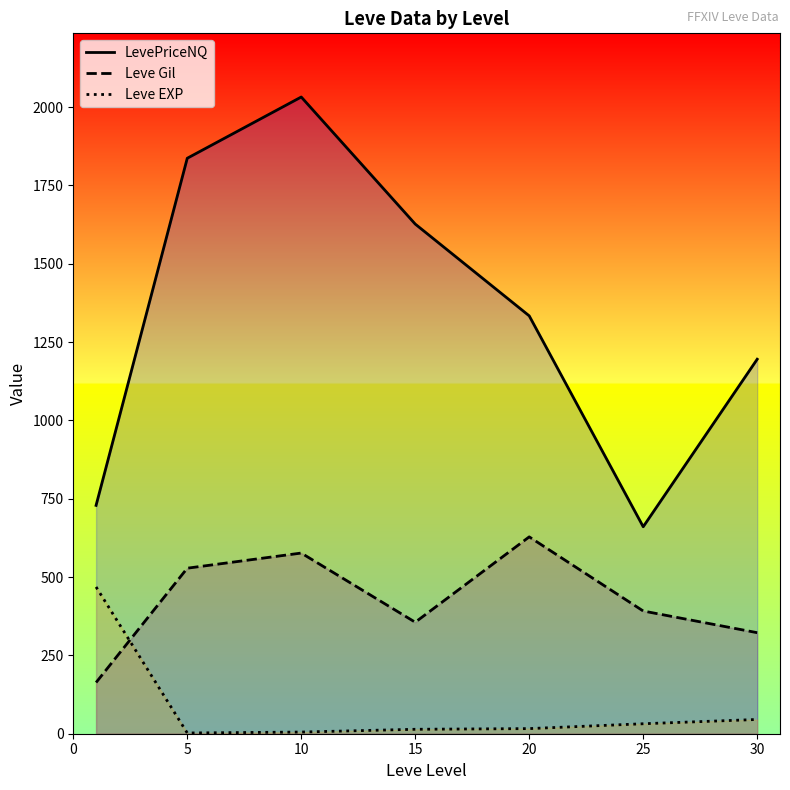

Rank the series by their average value, from highest to lowest.

LevePriceNQ, Leve Gil, Leve EXP